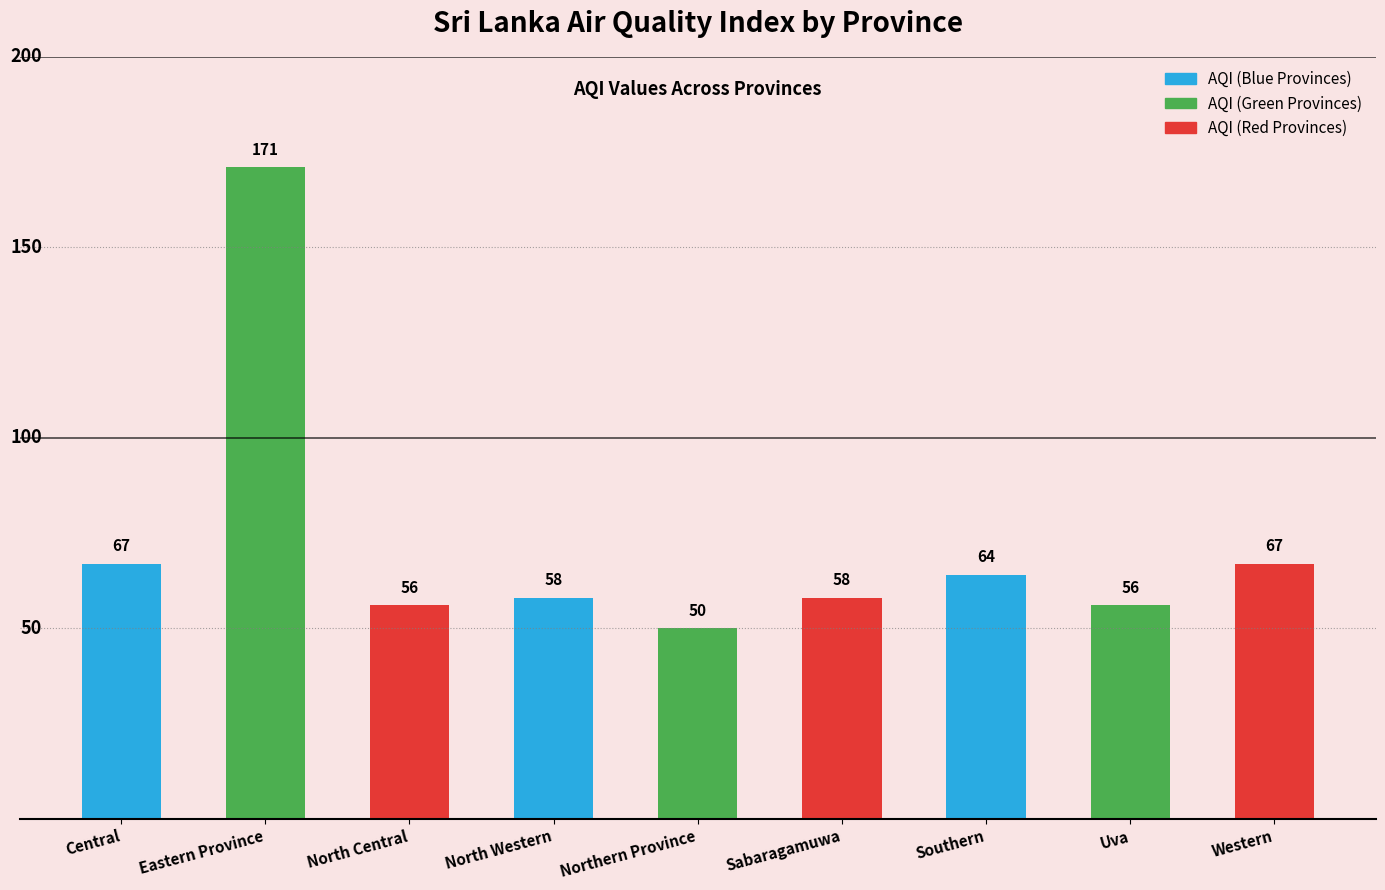

How many distinct data groups are displayed?

1